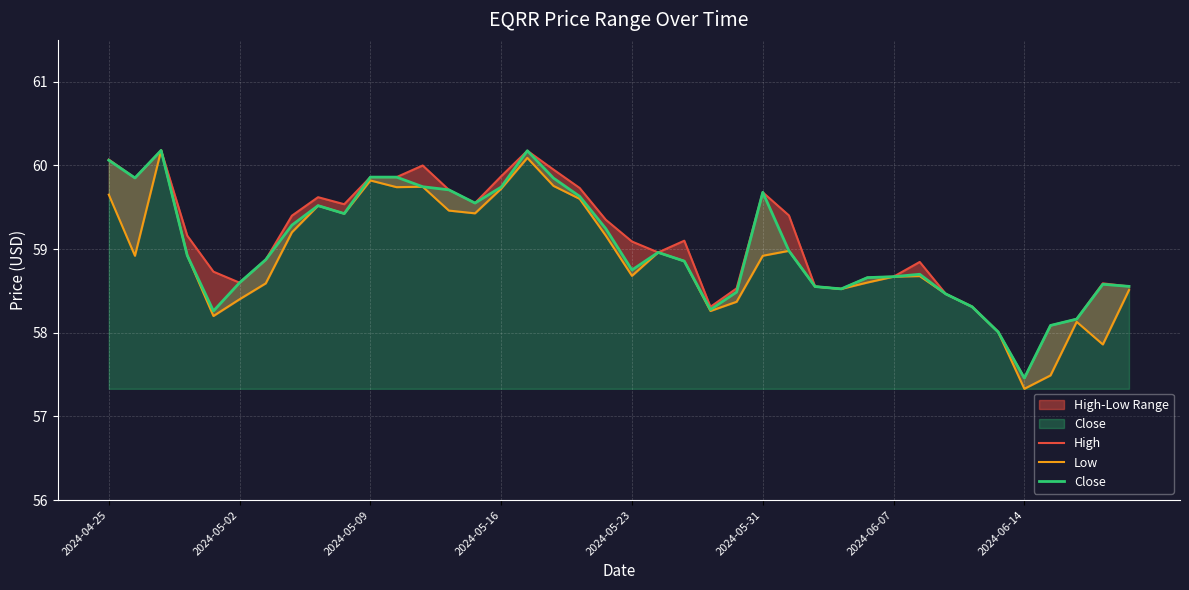

What is the sum of all Close values?

2361.0